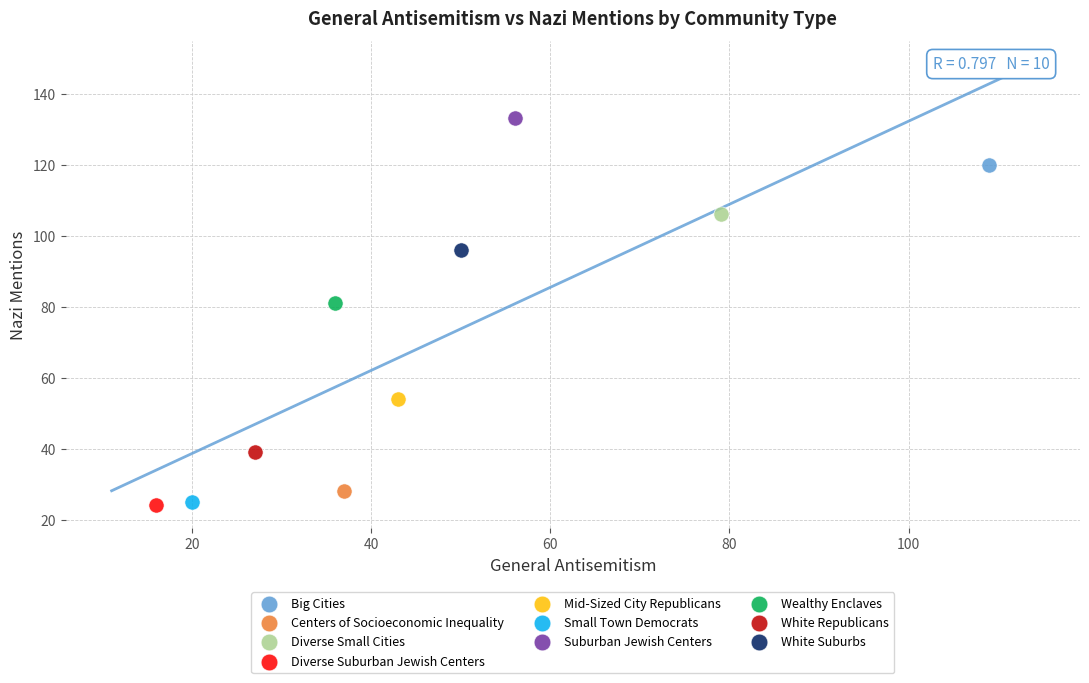

What are all the series names shown in the legend?

Big Cities, Centers of Socioeconomic Inequality, Diverse Small Cities, Diverse Suburban Jewish Centers, Mid-Sized City Republicans, Small Town Democrats, Suburban Jewish Centers, Wealthy Enclaves, White Republicans, White Suburbs